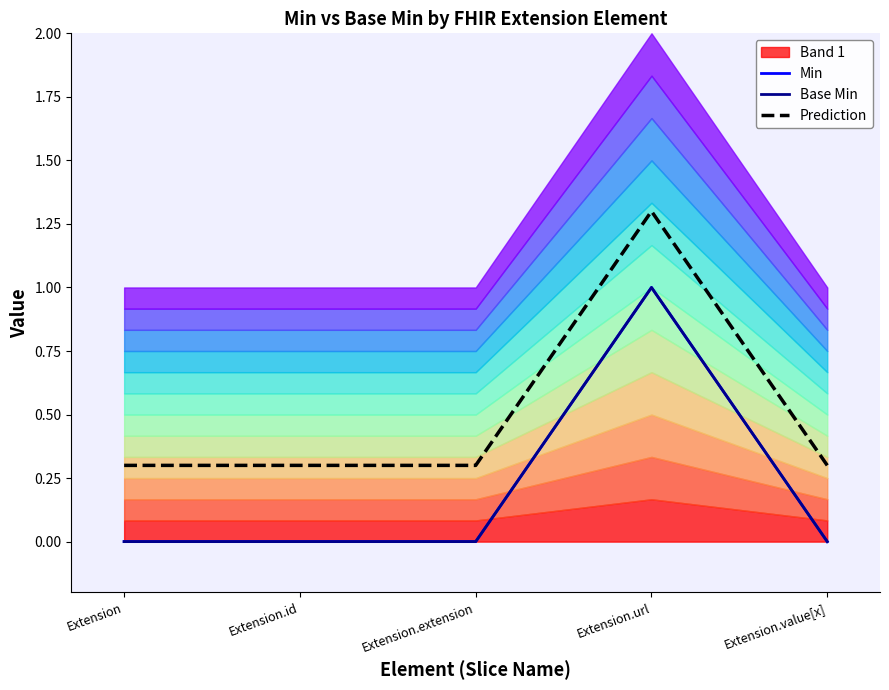

True or false: Base Min has a value of 0.0 at Extension.extension.

True